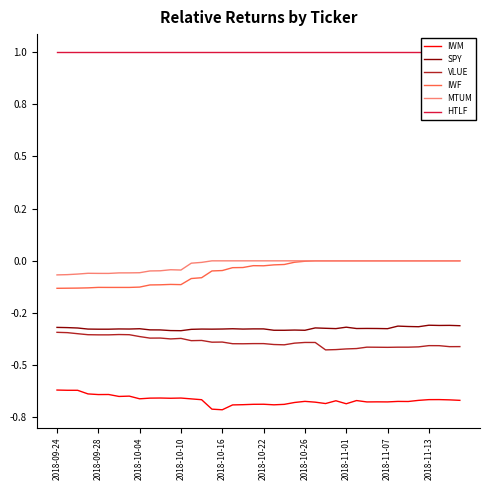

Between 2018-09-28 and 10, which series saw the biggest shift?

IWM